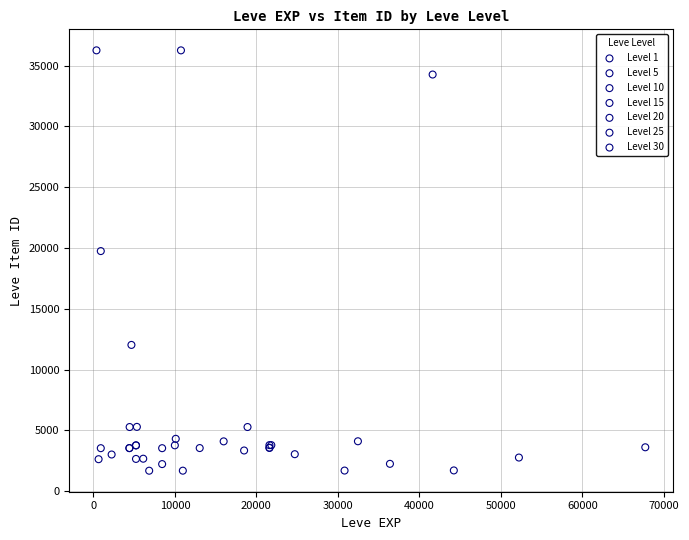

What are all the series names shown in the legend?

Level 1, Level 5, Level 10, Level 15, Level 20, Level 25, Level 30